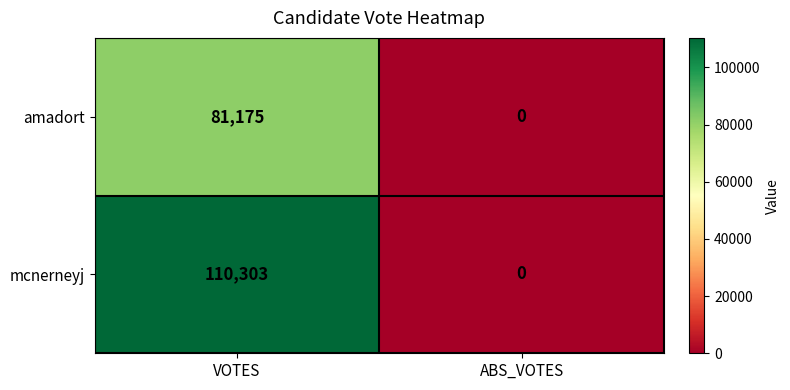

Rank the series by their average value, from lowest to highest.

amadort, mcnerneyj